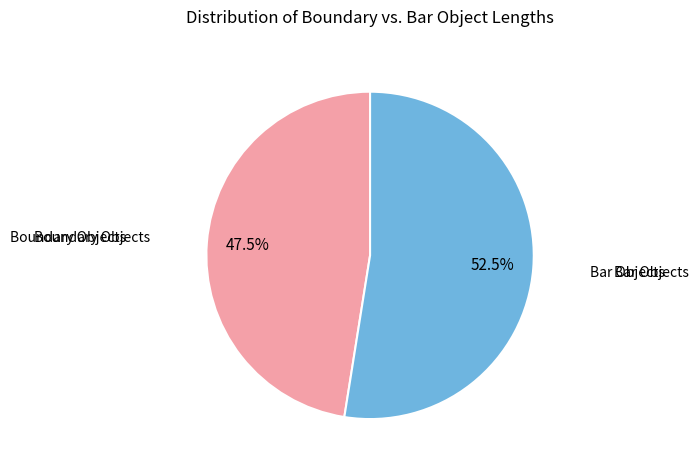

How many segments does this pie chart have?

2